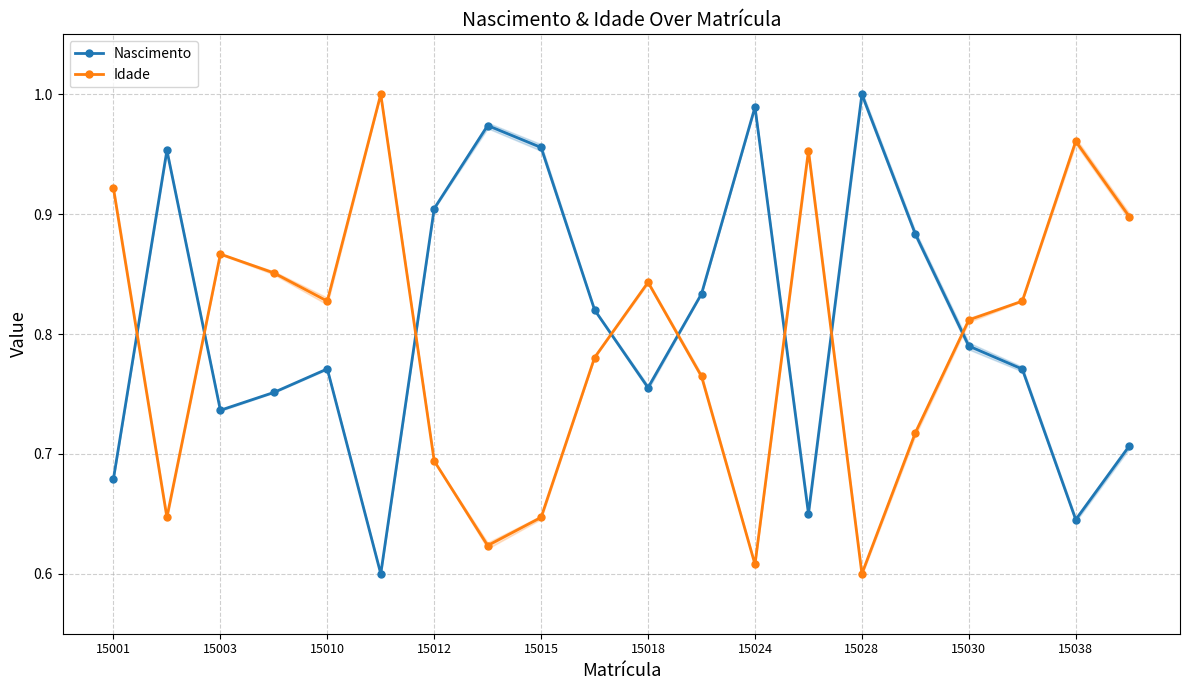

True or false: Nascimento and Idade intersect in this chart.

True